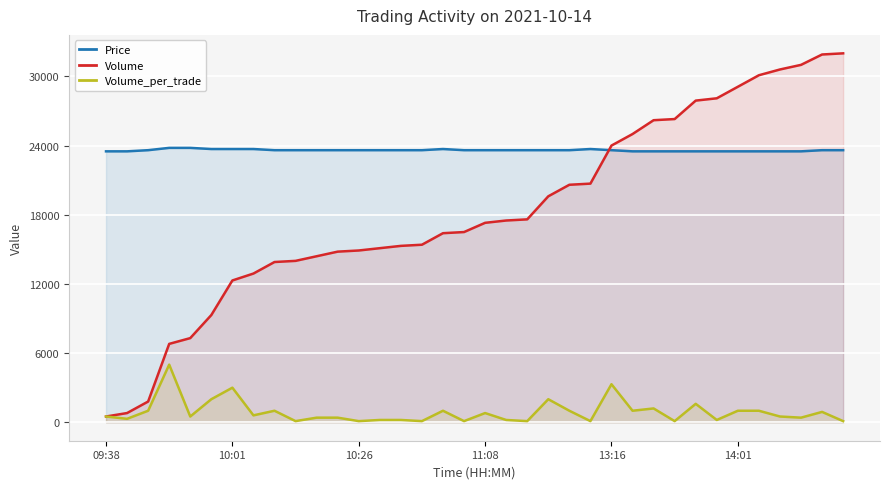

Reading left to right, extract all data points from this chart.

Price: 23500	23500	23600	23800	23800	23700	23700	23700	23600	23600	23600	23600	23600	23600	23600	23600	23700	23600	23600	23600	23600	23600	23600	23700	23600	23500	23500	23500	23500	23500	23500	23500	23500	23500	23600	23600
Volume: 500	800	1800	6800	7300	9300	12300	12900	13900	14000	14400	14800	14900	15100	15300	15400	16400	16500	17300	17500	17600	19600	20600	20700	24000	25000	26200	26300	27900	28100	29100	30100	30600	31000	31900	32000
Volume_per_trade: 500	300	1000	5000	500	2000	3000	600	1000	100	400	400	100	200	200	100	1000	100	800	200	100	2000	1000	100	3300	1000	1200	100	1600	200	1000	1000	500	400	900	100